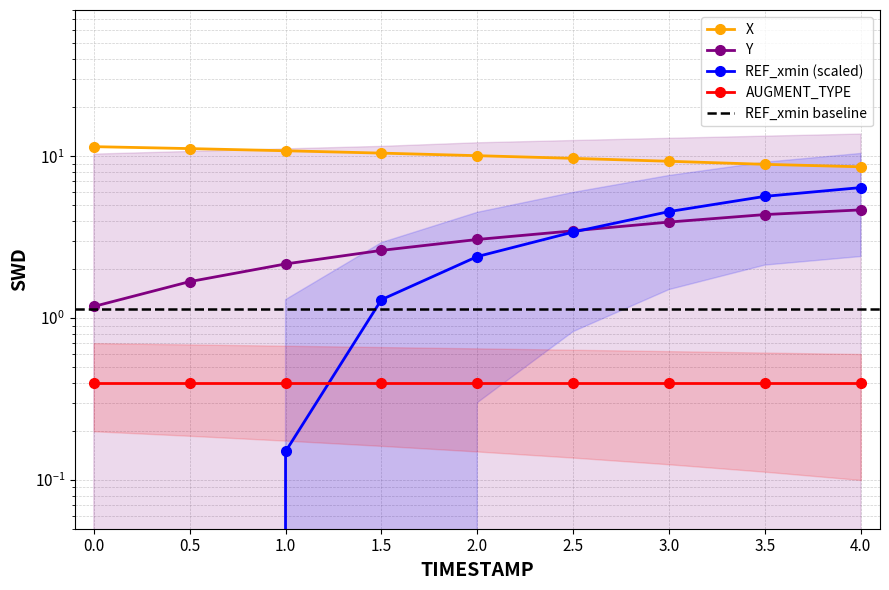

True or false: X and Y intersect in this chart.

False